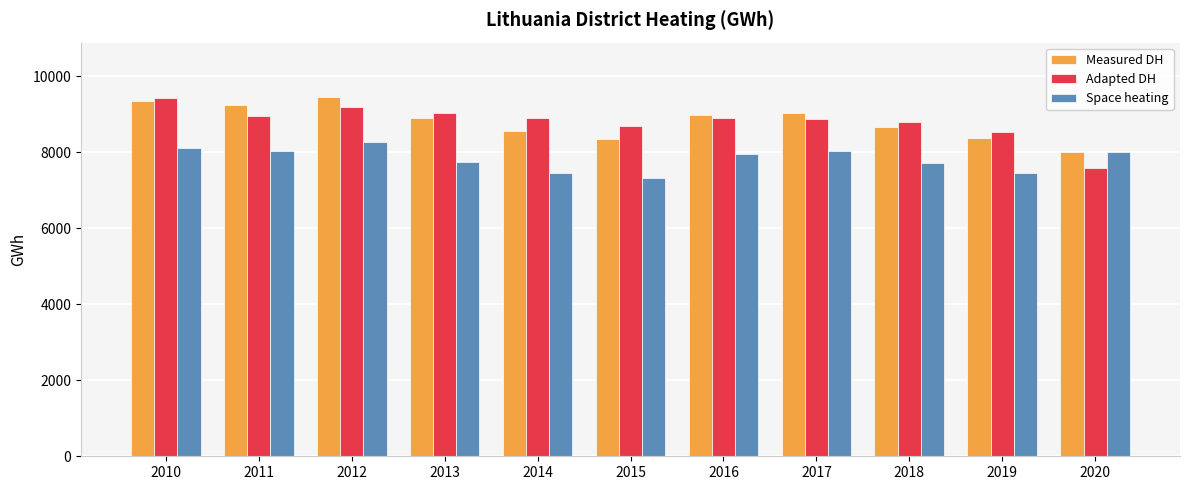

The Space heating series shows 7967.3 at 2016. True or false?

True